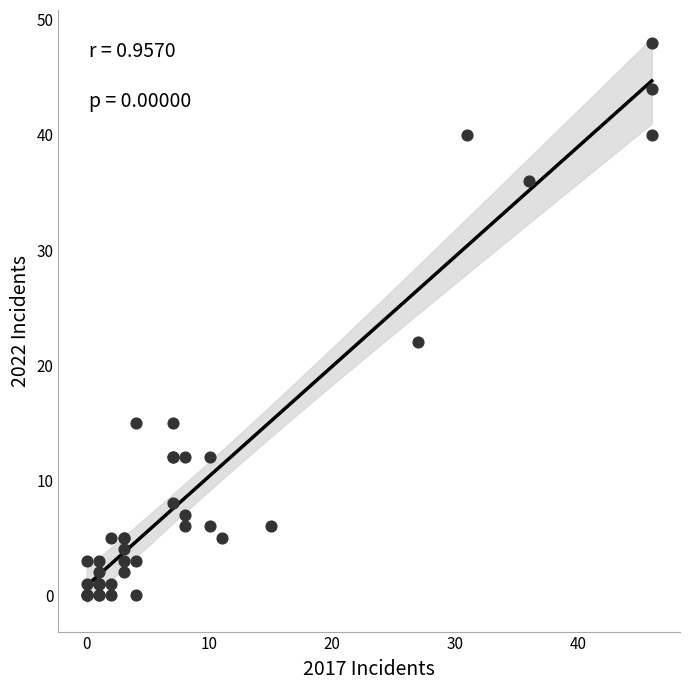

What Y value in the scatter plot is closest to 24?

22